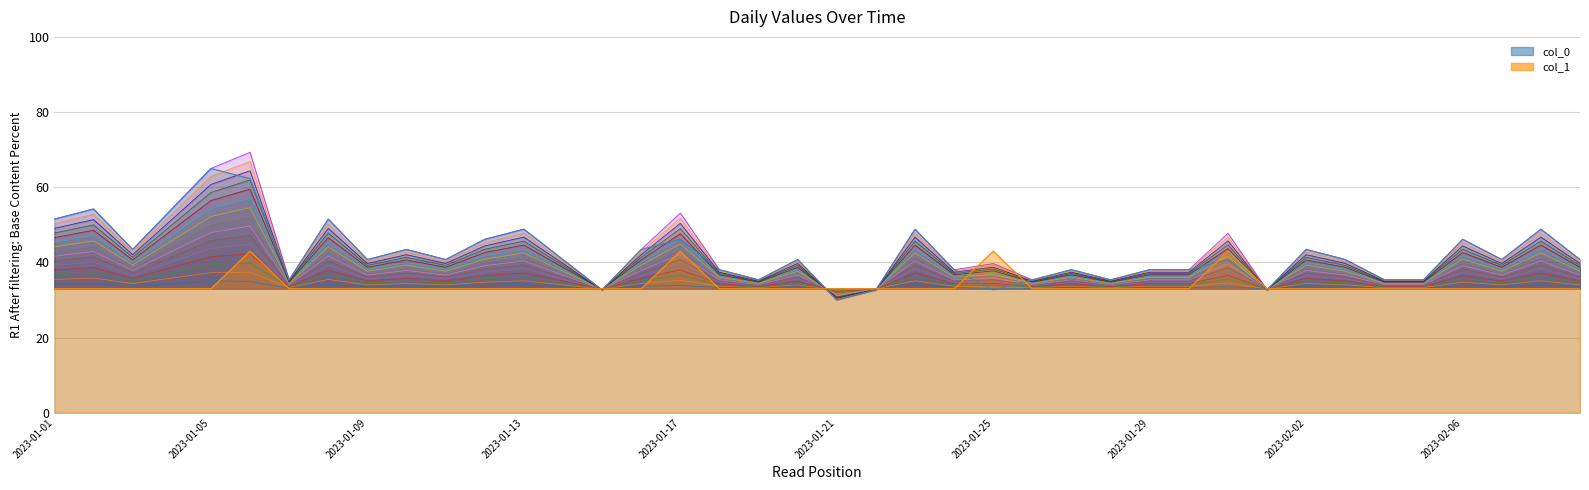

Where do col_0 and col_1 first cross each other?

2023-01-05 and 2023-01-06